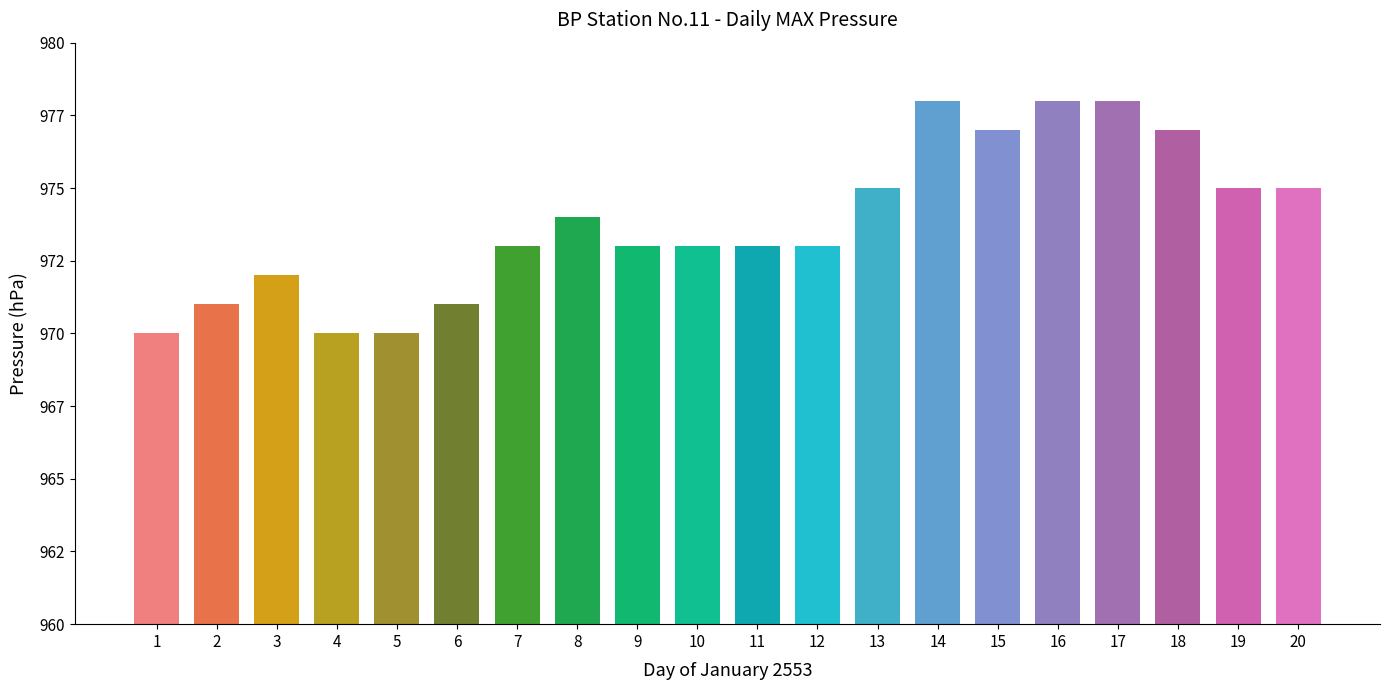

Which label corresponds to the largest value in the chart?

14